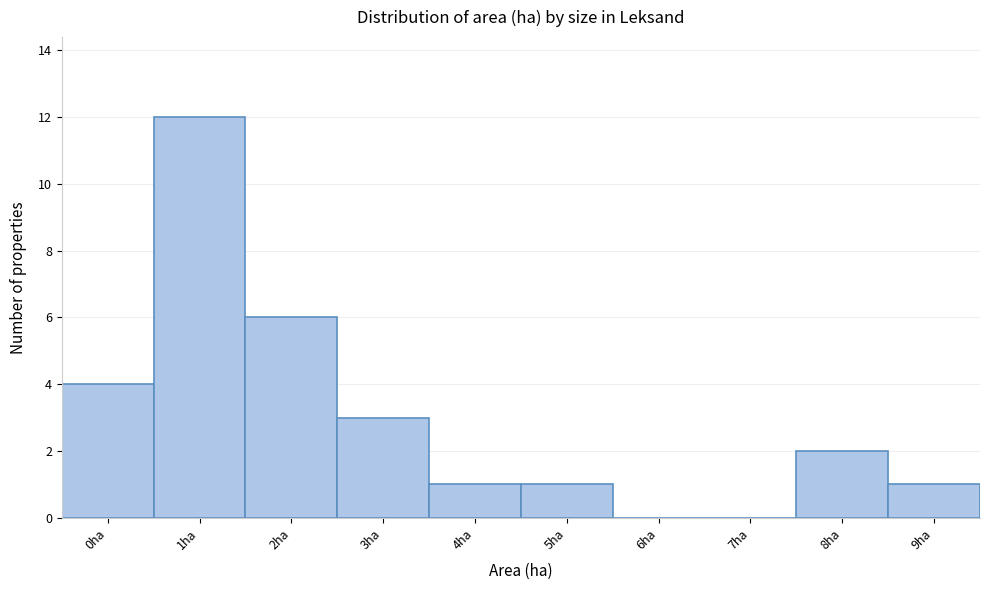

Reading left to right, list all the values displayed in this chart.

0ha=4	1ha=12	2ha=6	3ha=3	4ha=1	5ha=1	6ha=0	7ha=0	8ha=2	9ha=1